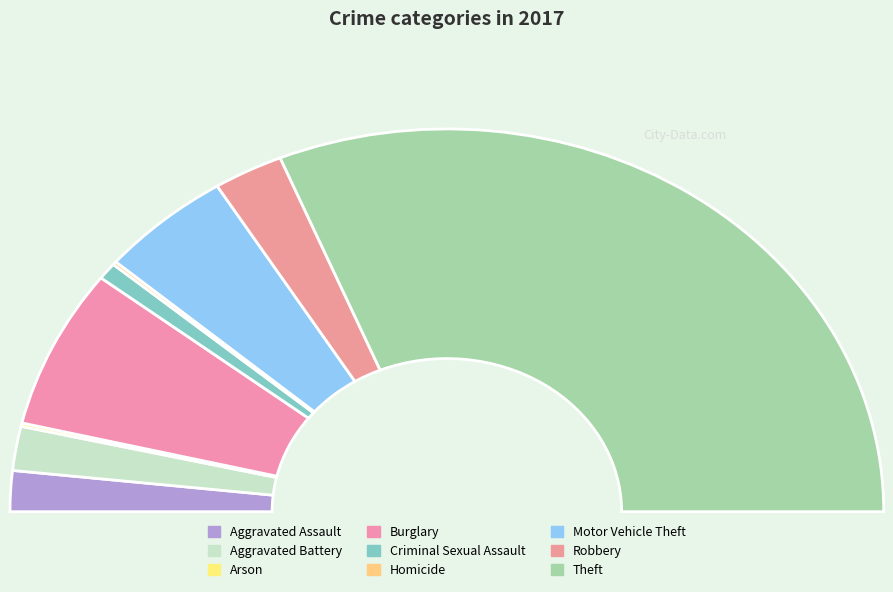

What is the ratio of the value at Motor Vehicle Theft to the value at Theft?

0.2